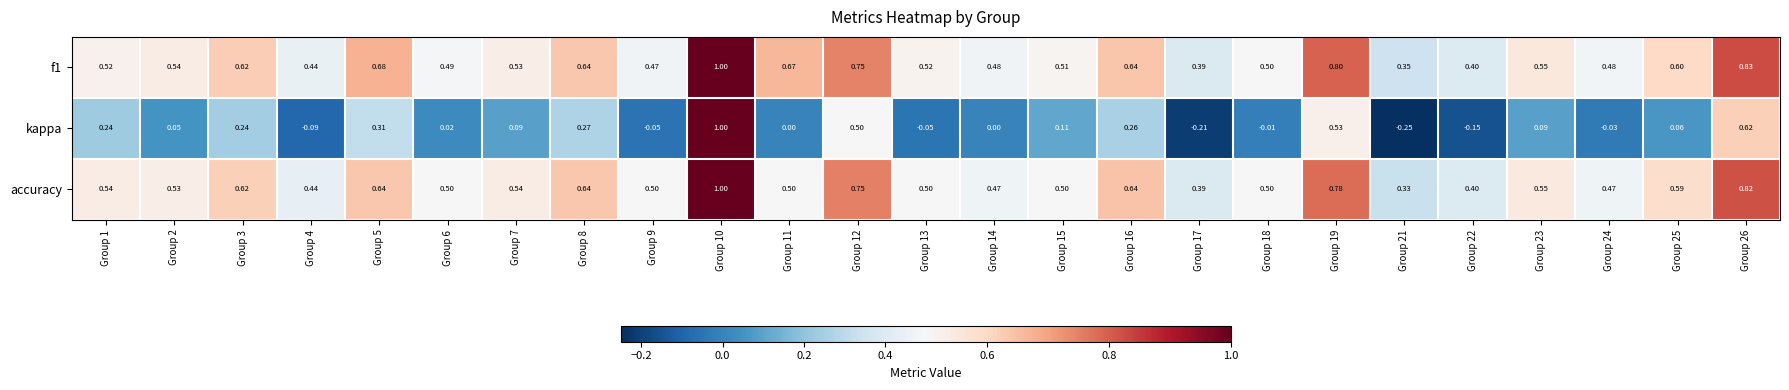

At which category is the sum across all series the highest?

Group 10